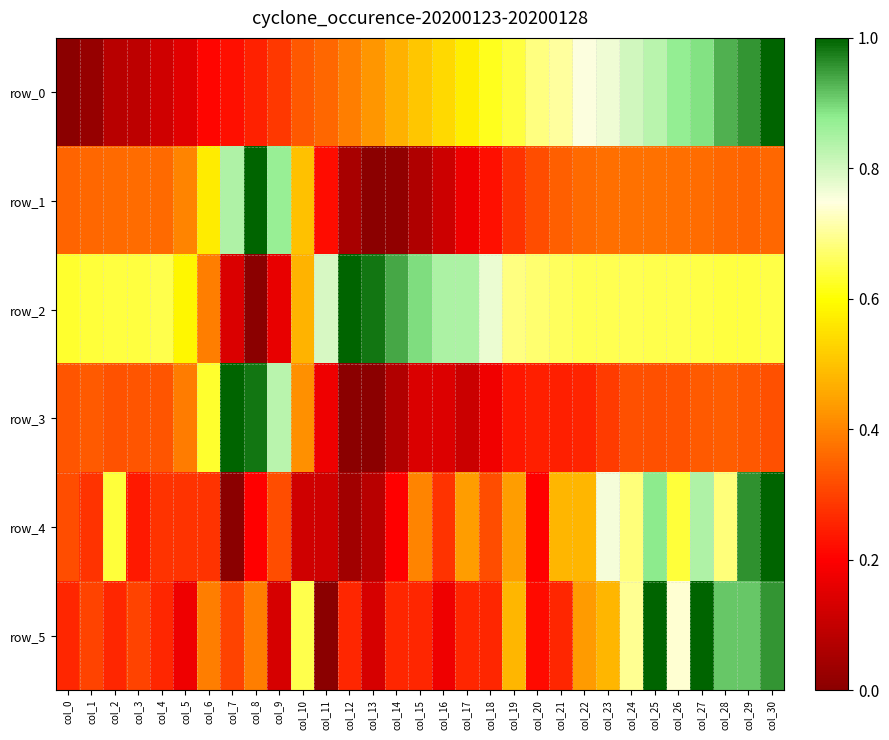

At which label is row_4 closest to 0?

col_7